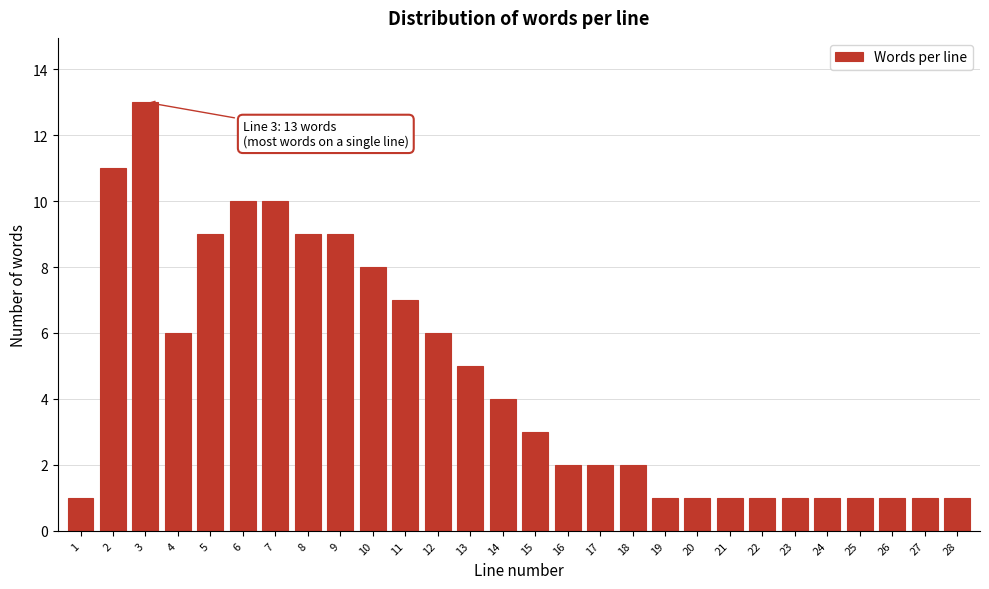

Reading left to right, what are all the values shown in this chart?

1=1	2=11	3=13	4=6	5=9	6=10	7=10	8=9	9=9	10=8	11=7	12=6	13=5	14=4	15=3	16=2	17=2	18=2	19=1	20=1	21=1	22=1	23=1	24=1	25=1	26=1	27=1	28=1